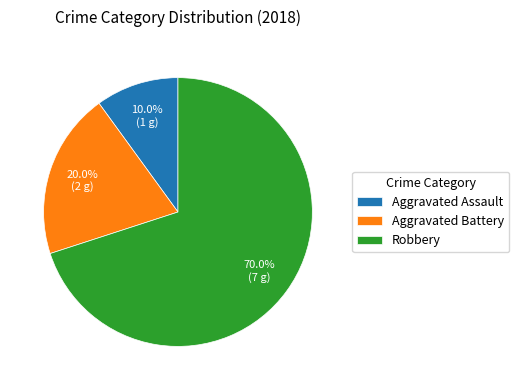

The Robbery slice represents 85% of the pie. True or false?

False